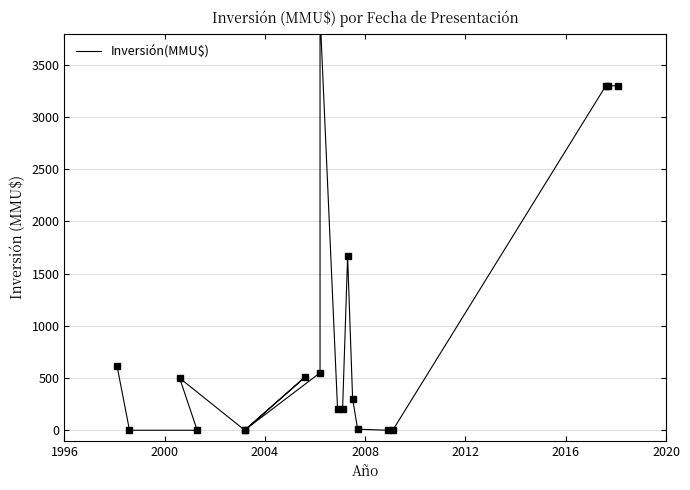

How many interior local valleys (lower than both neighbors) does the data have?

2